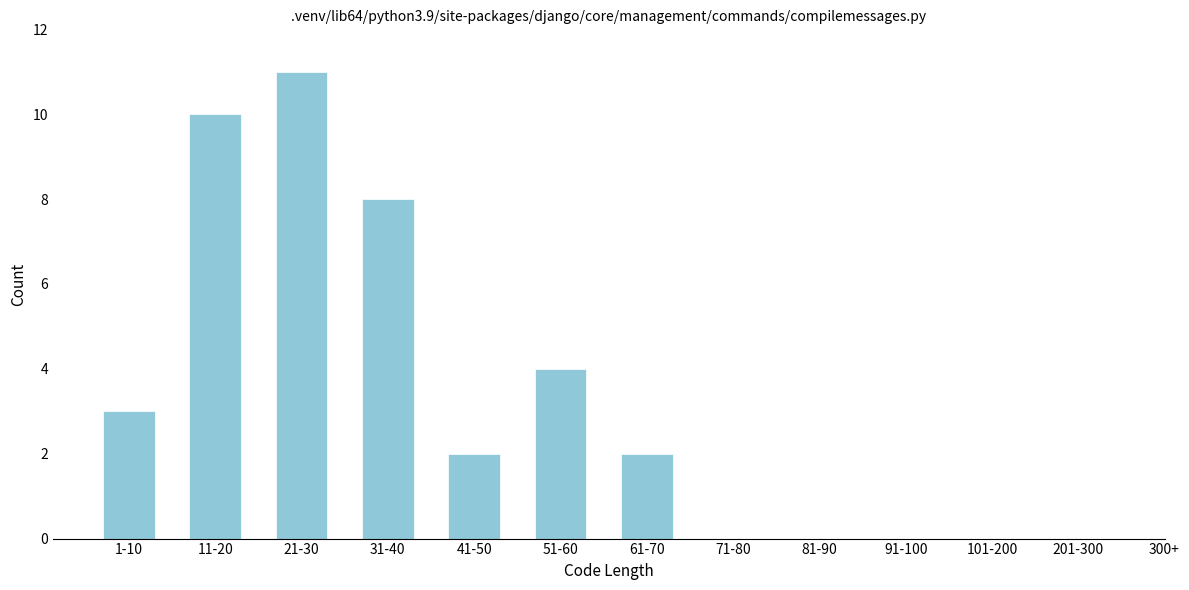

Reading left to right, transcribe all the data shown in this chart.

1-10=3	11-20=10	21-30=11	31-40=8	41-50=2	51-60=4	61-70=2	71-80=0	81-90=0	91-100=0	101-200=0	201-300=0